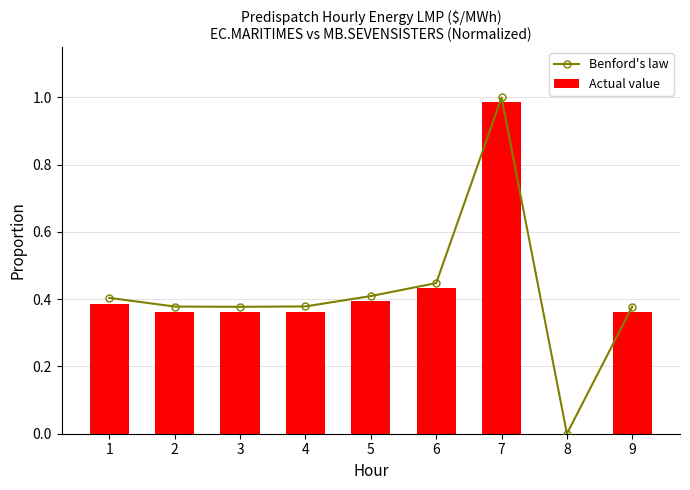

What is the difference between the maximum and minimum values in the Actual value series?

1.0